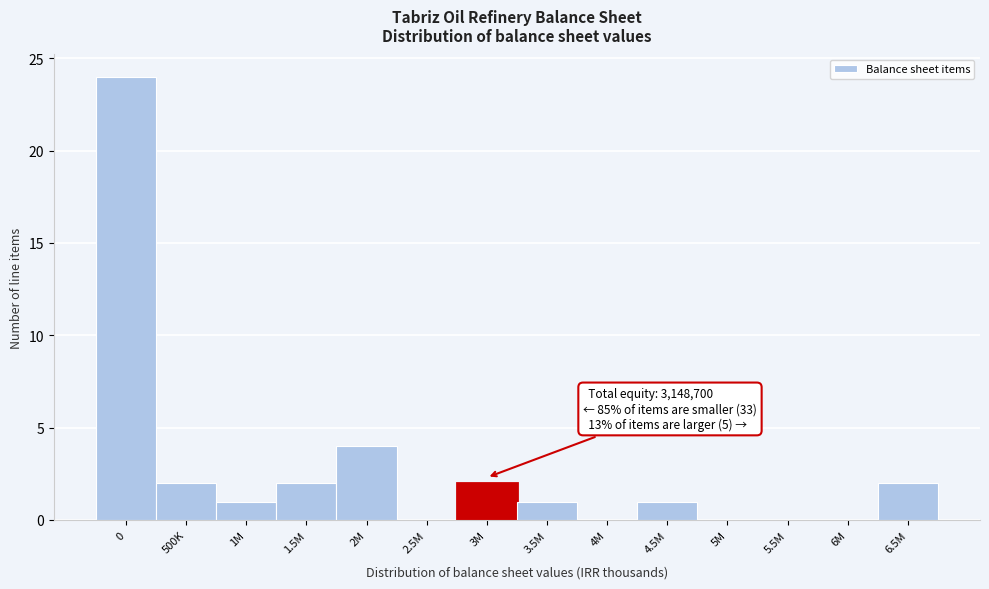

Reading right to left, list all the values displayed in this chart.

6.5M=2	6M=0	5.5M=0	5M=0	4.5M=1	4M=0	3.5M=1	3M=2	2.5M=0	2M=4	1.5M=2	1M=1	500K=2	0=24